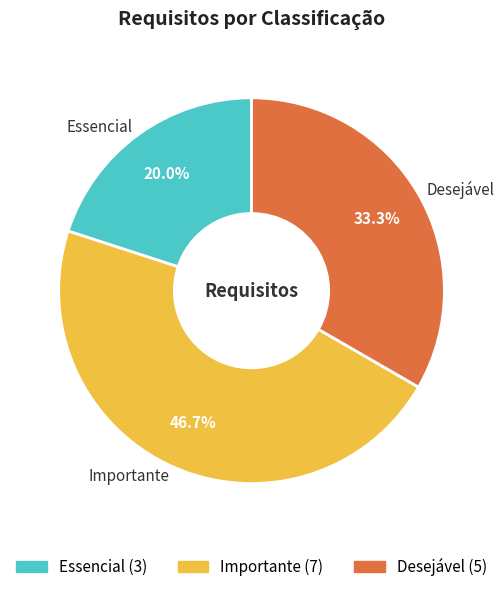

Which category has the biggest portion of the pie?

Importante